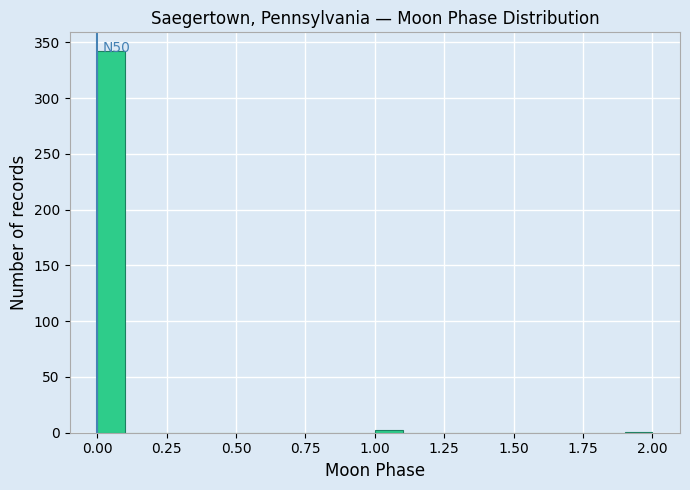

Read against the x-axis, roughly where is the centre of the tallest bar?

0.05